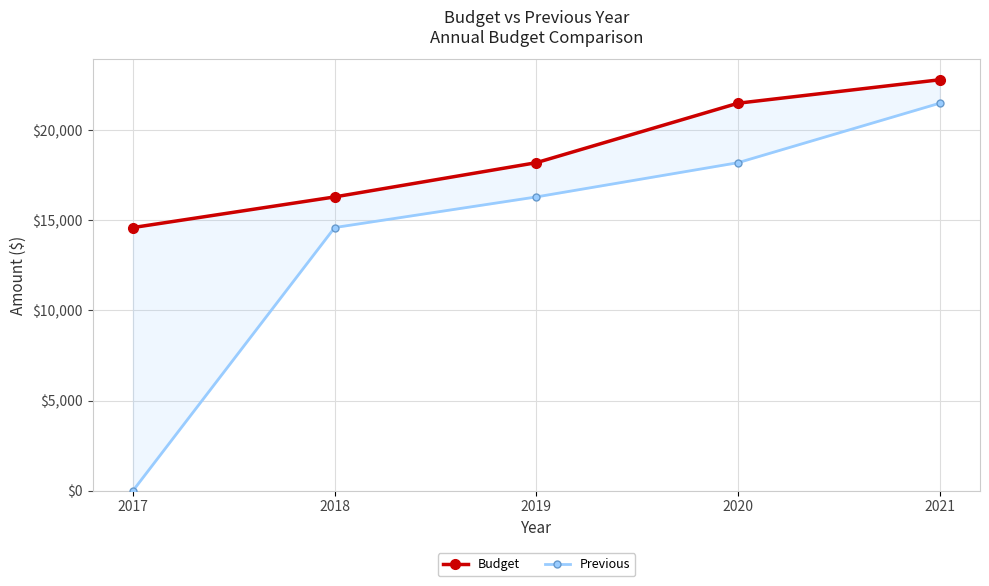

What is the maximum value shown in the chart?

22800